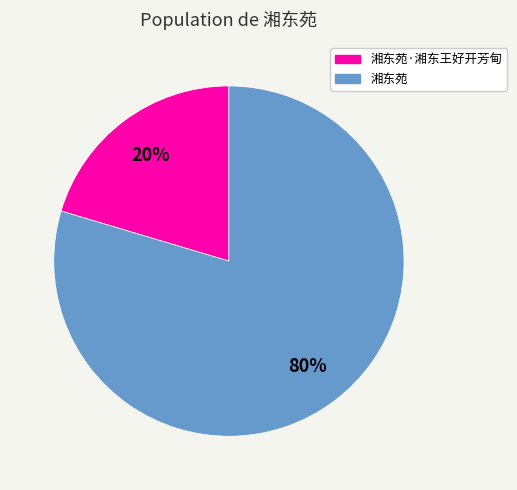

Is there a majority slice in this chart?

Yes